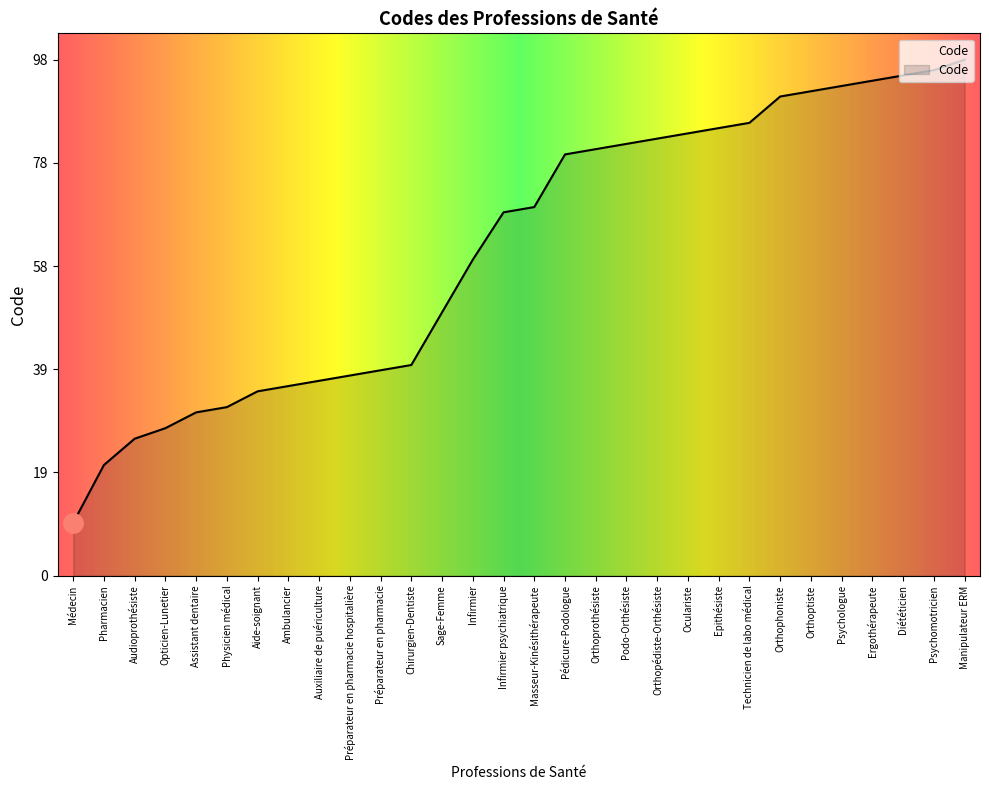

Which has a higher value, Physicien médical or Orthoptiste?

Orthoptiste